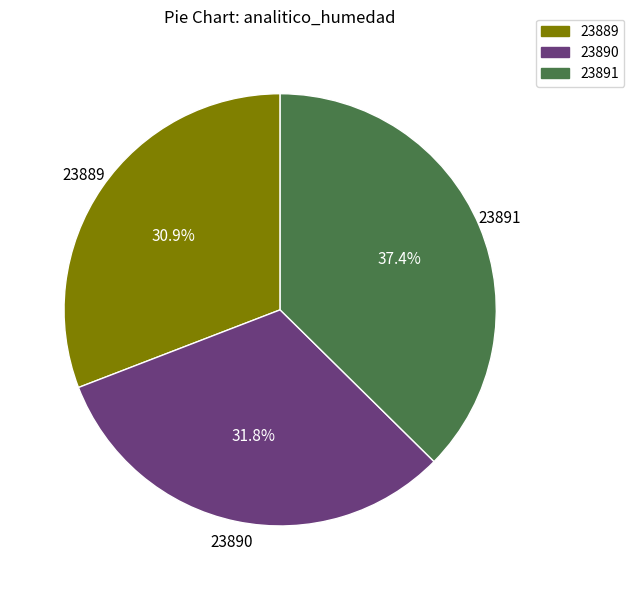

Which slice is the largest?

23891